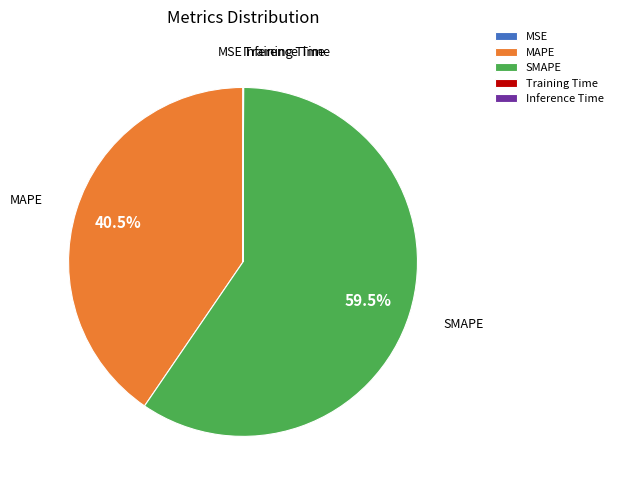

Which slice is the largest?

SMAPE